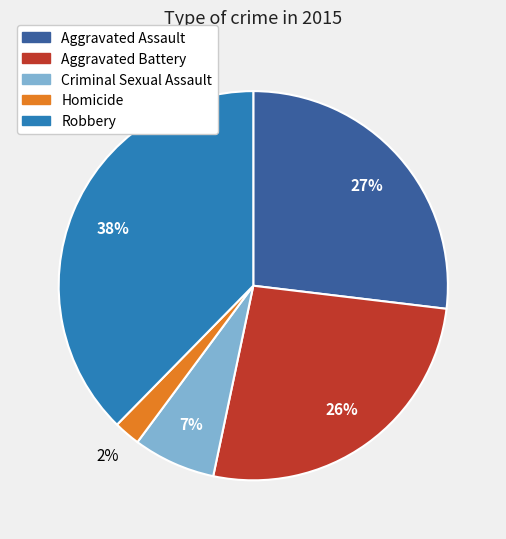

What percentage is the Robbery slice, to the nearest percent?

38%